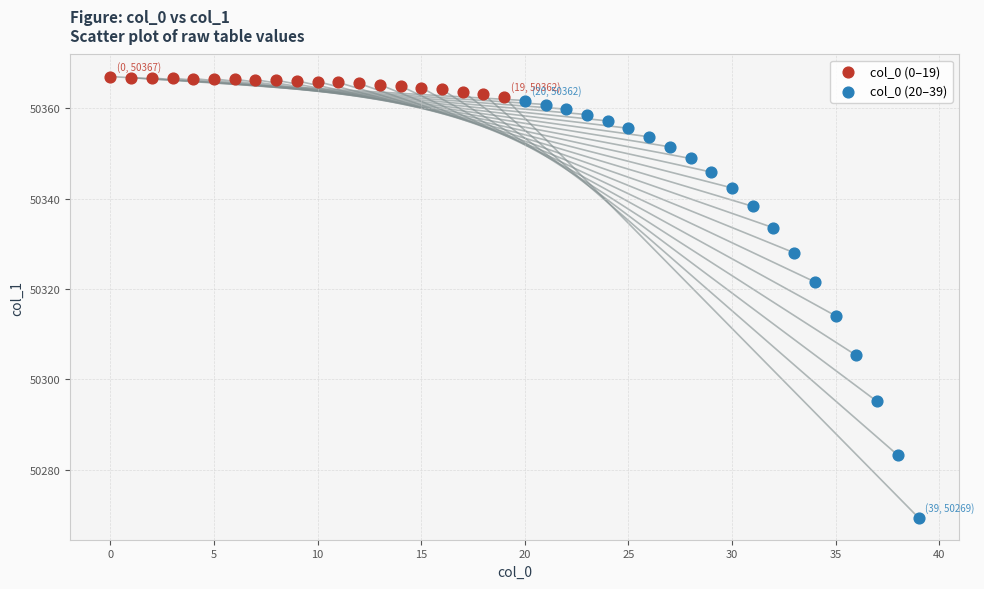

Which series reaches the minimum Y coordinate?

col_0 (20–39)